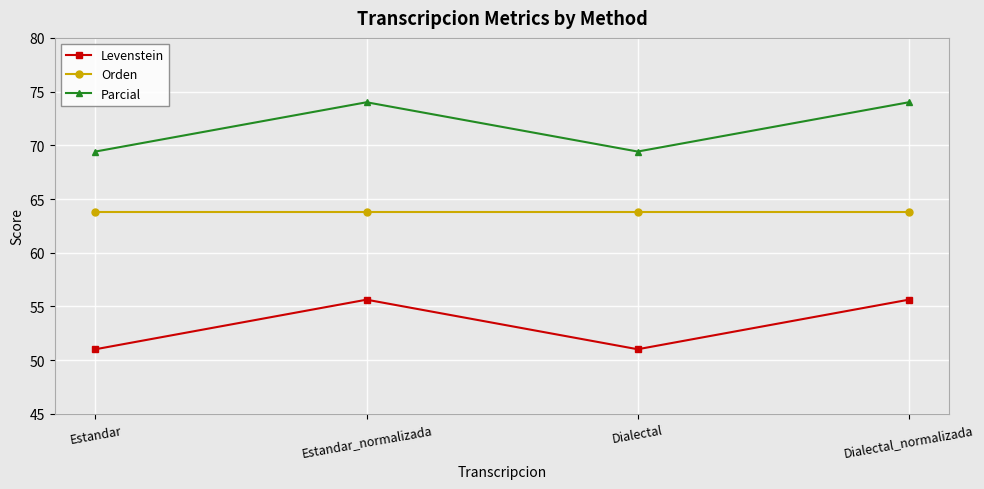

Count the number of categories in the chart.

4